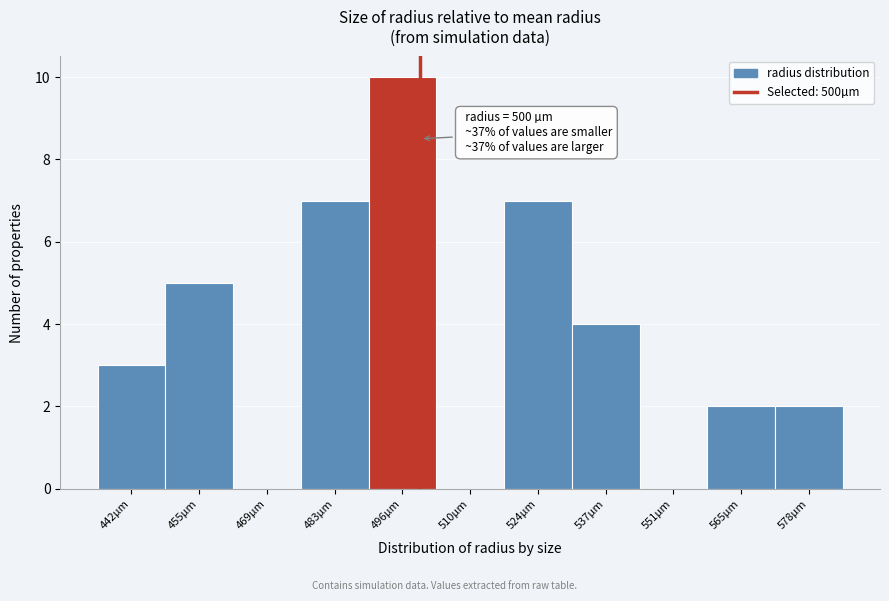

Over which range of the x-axis is the bar tallest?

490 to 504